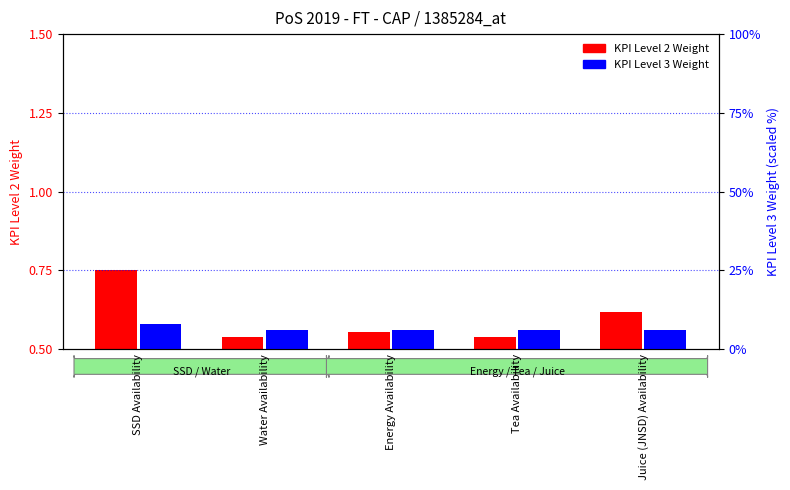

What are all the series names shown in the legend?

KPI Level 2 Weight, KPI Level 3 Weight